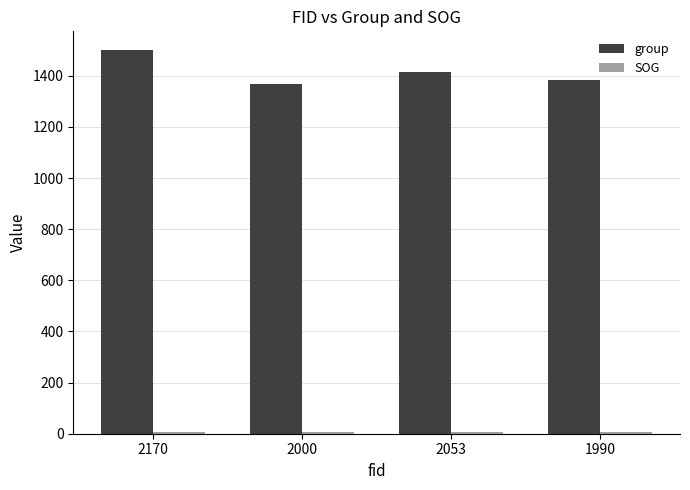

Which category has the highest value across all series?

2170